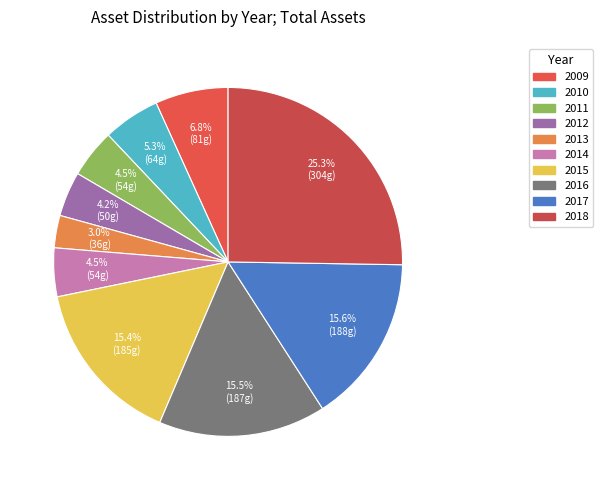

To the nearest percent, what portion does 2010 represent?

5%